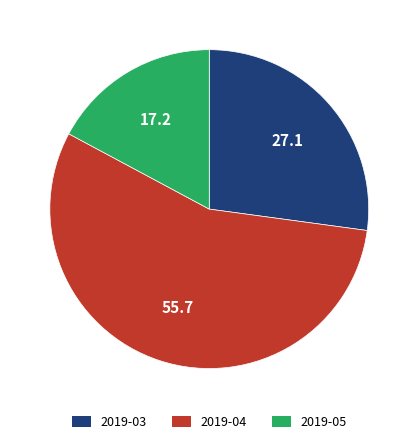

The 2019-04 slice represents 56% of the pie. True or false?

True